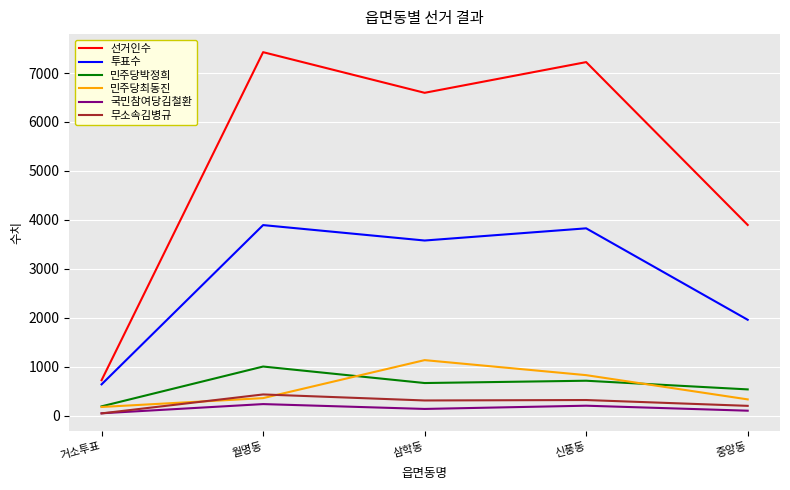

Count the number of data series in this chart.

6